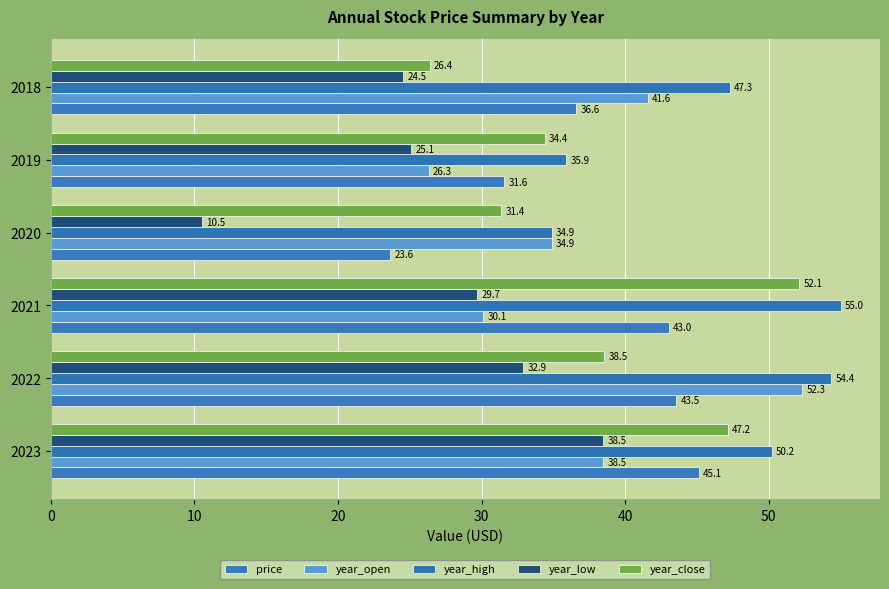

At how many categories does at least one series exceed 40?

4